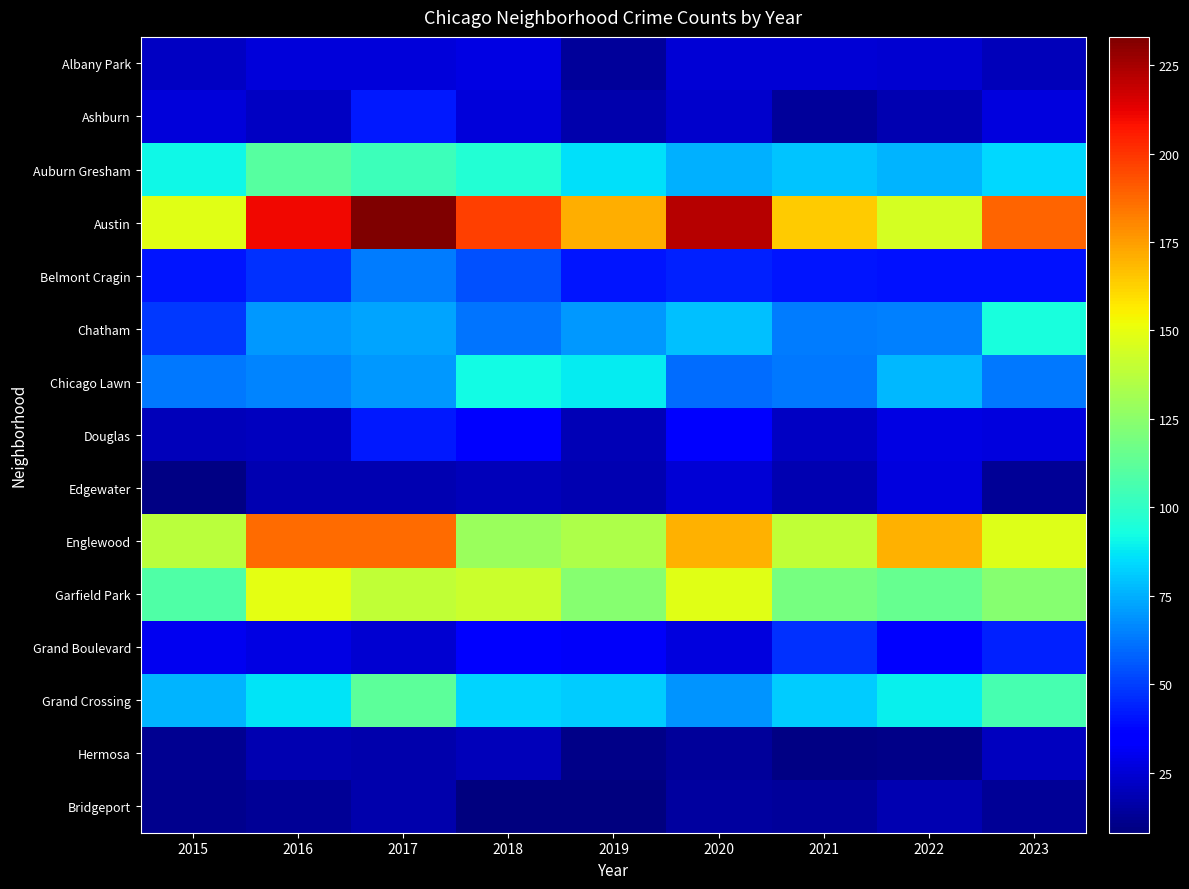

What is the spread (max minus min) of values at 2017?

216